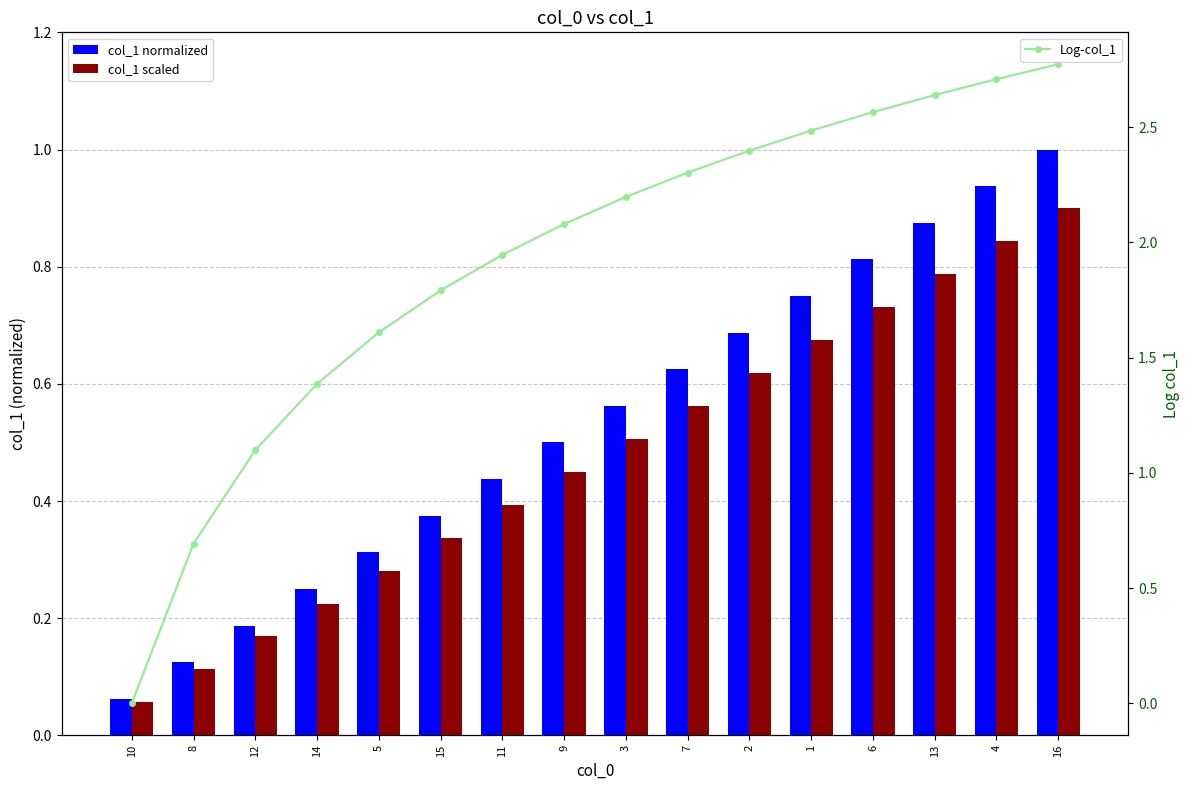

Where is col_1 scaled nearest to the value 0?

10